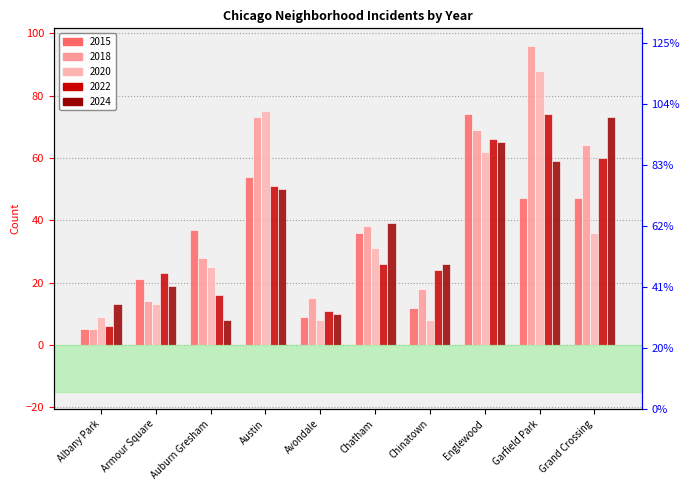

How many groups of bars are there?

10